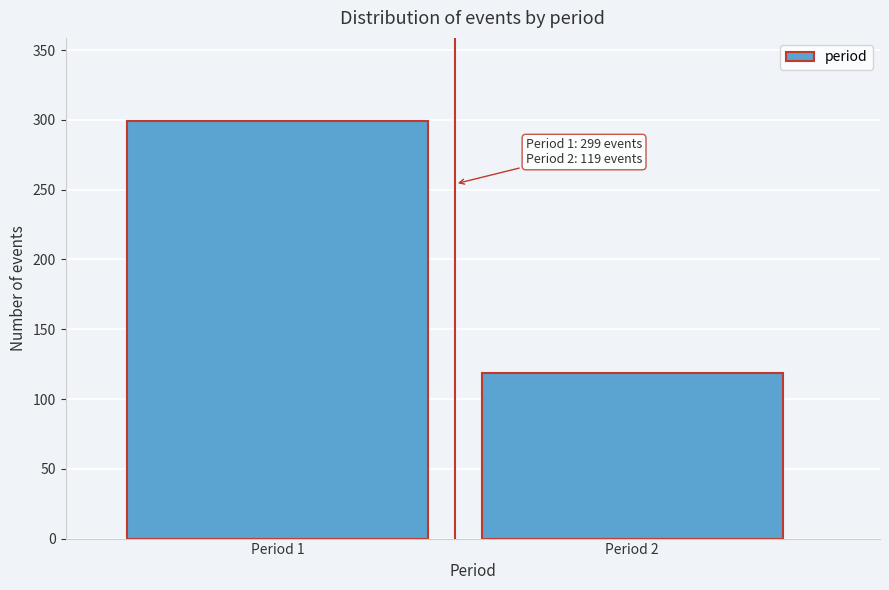

Reading left to right, what are all the values shown in this chart?

Period 1=299	Period 2=119